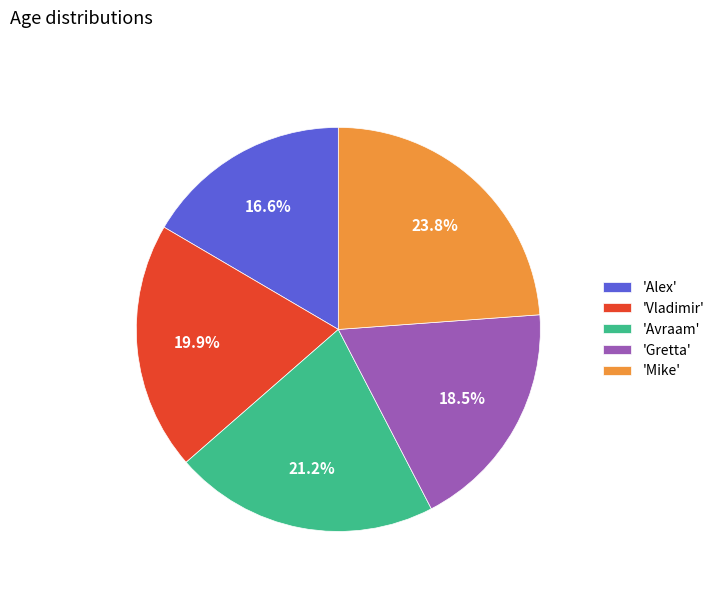

Do 'Mike' and 'Gretta' together represent more than half of the pie?

No